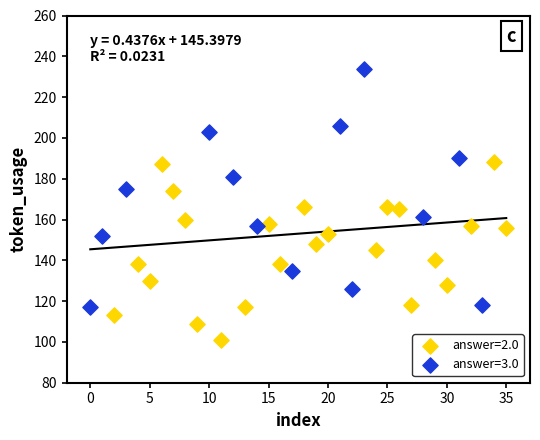

Which series has the largest Y range (max minus min)?

answer=3.0